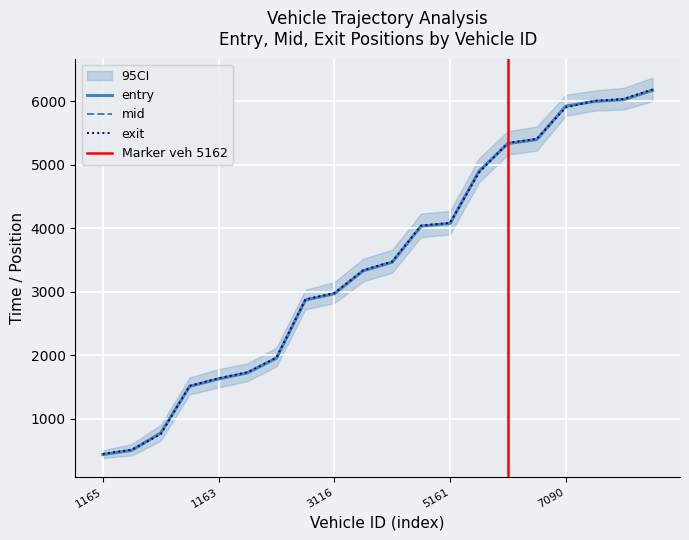

At which label does mid reach its peak?

7094